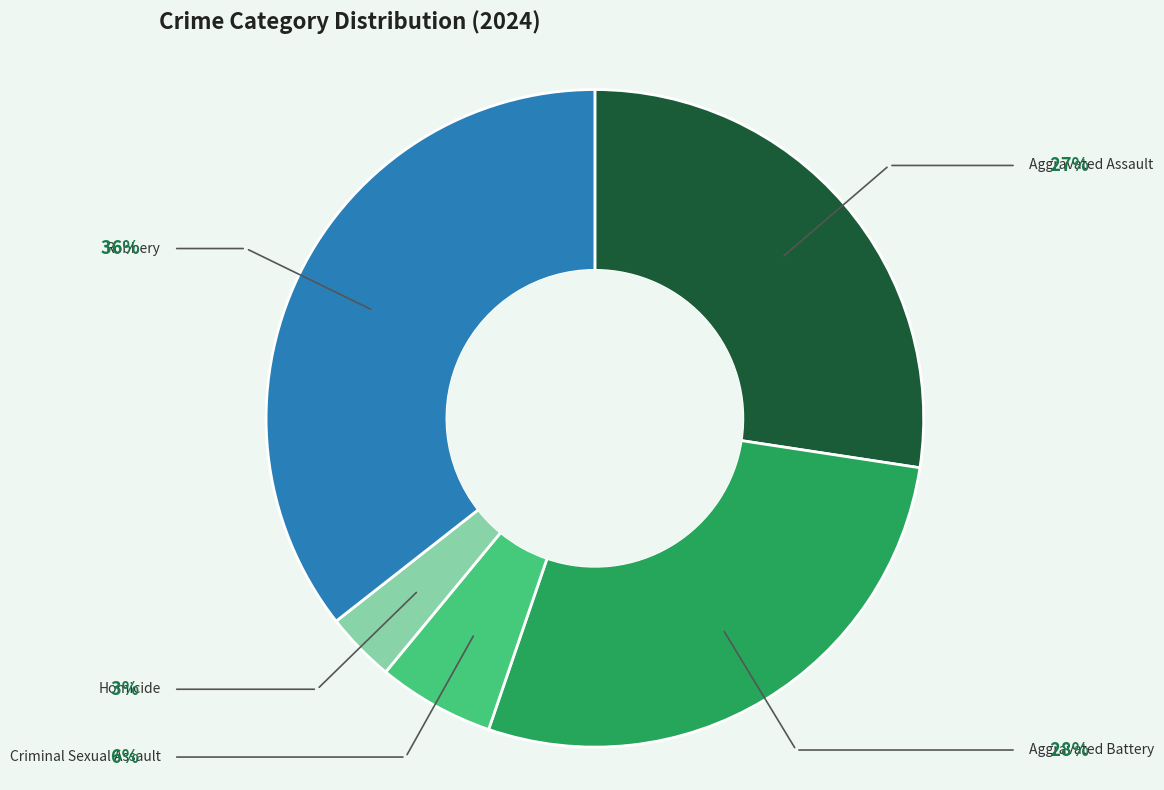

What is the ratio of the value at Aggravated Assault to the value at Criminal Sexual Assault?

4.8